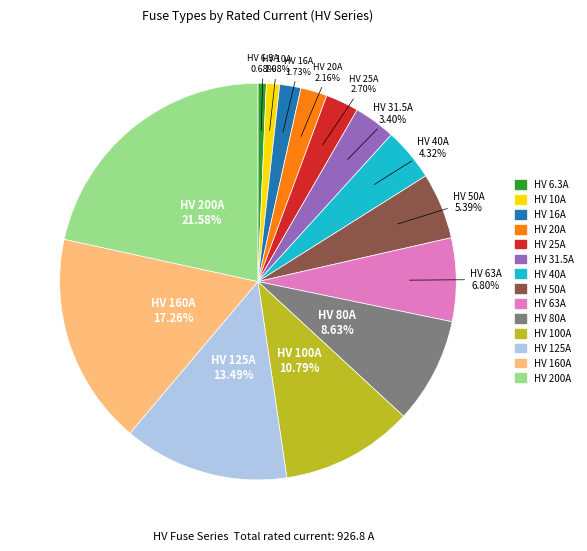

To the nearest percent, what portion does HV 10A represent?

1%